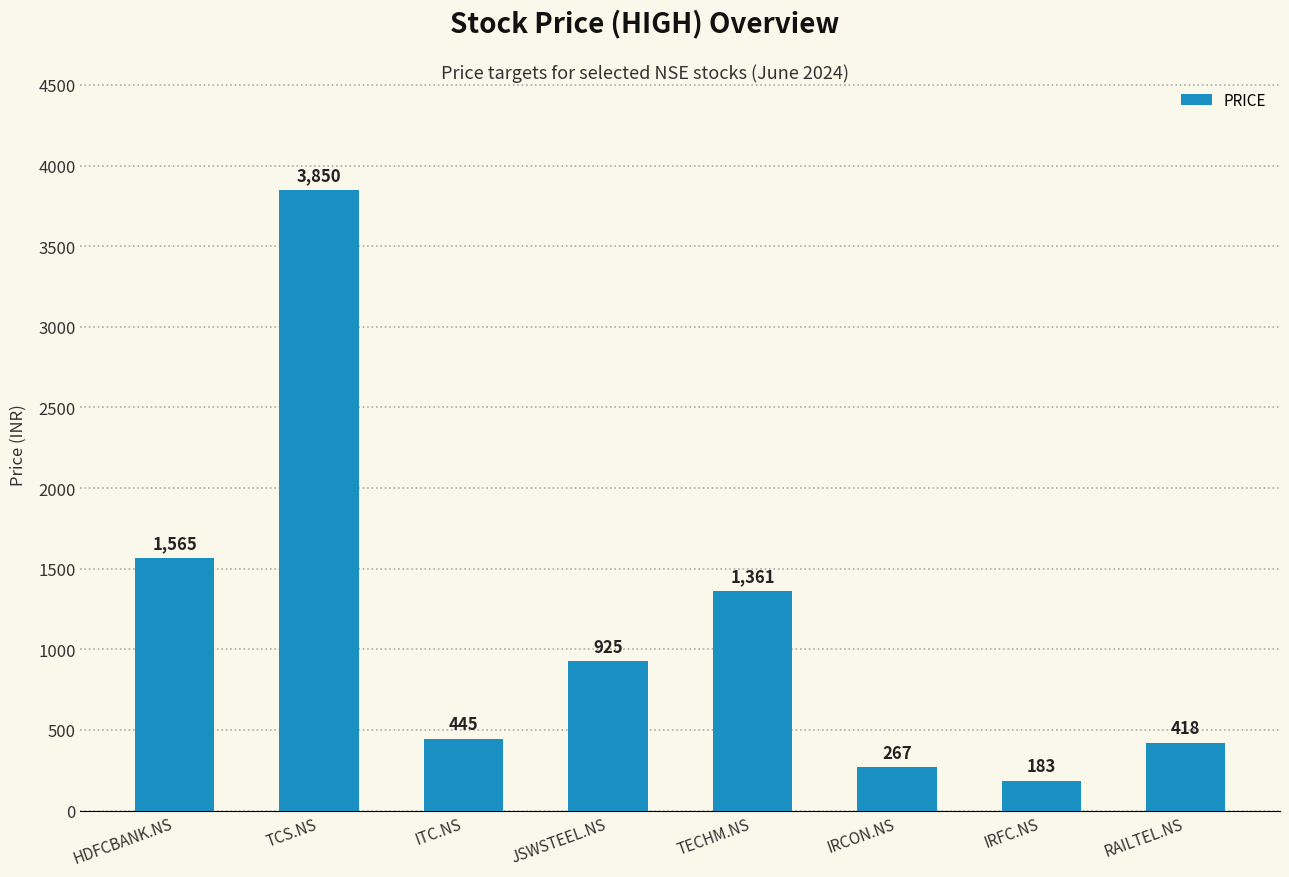

What is the sum of all values?

9014